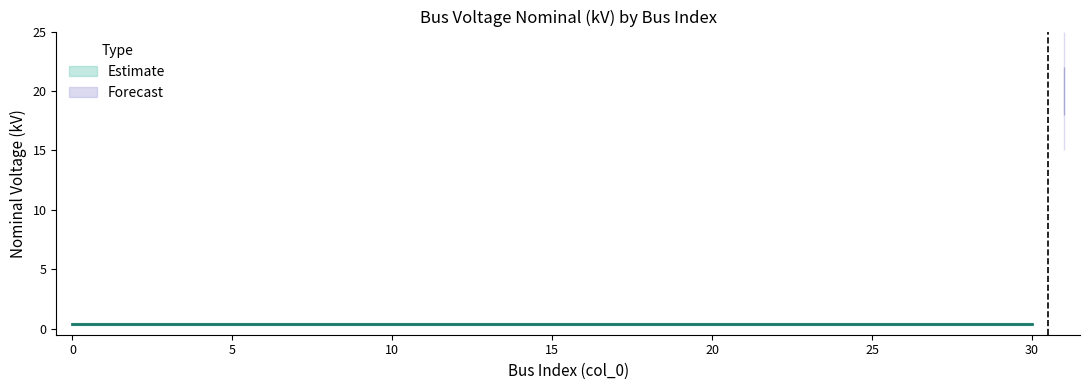

What is the maximum value shown in the chart?

20.0